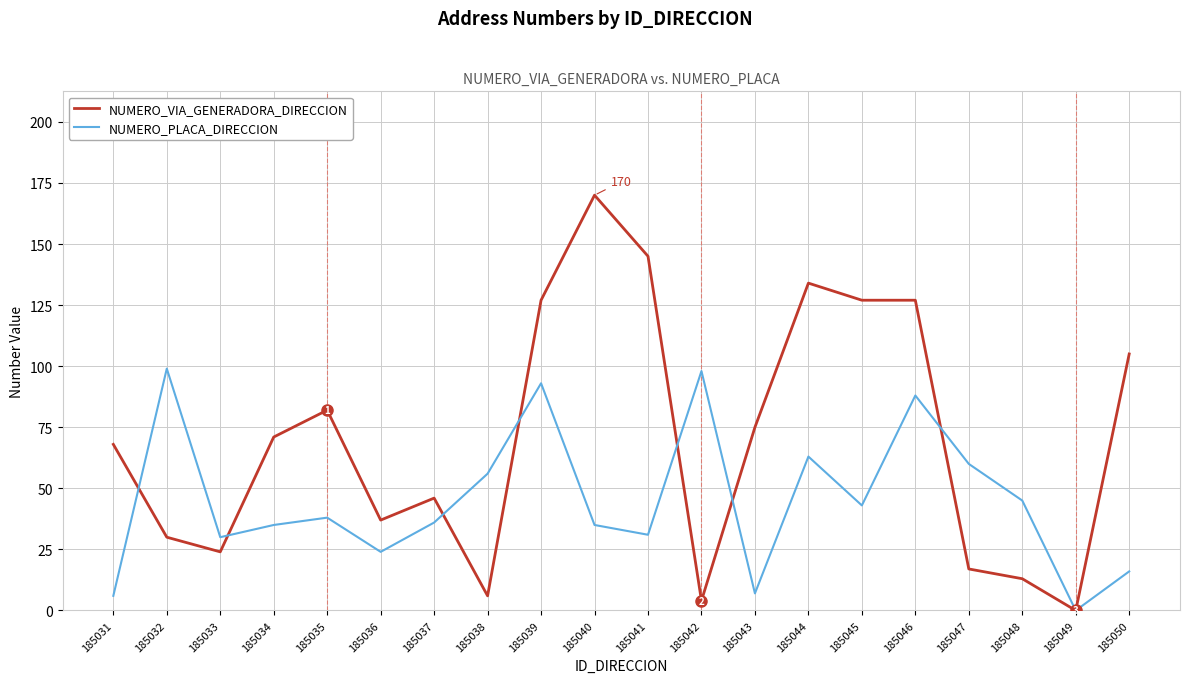

Which series has the widest spread of values?

NUMERO_VIA_GENERADORA_DIRECCION